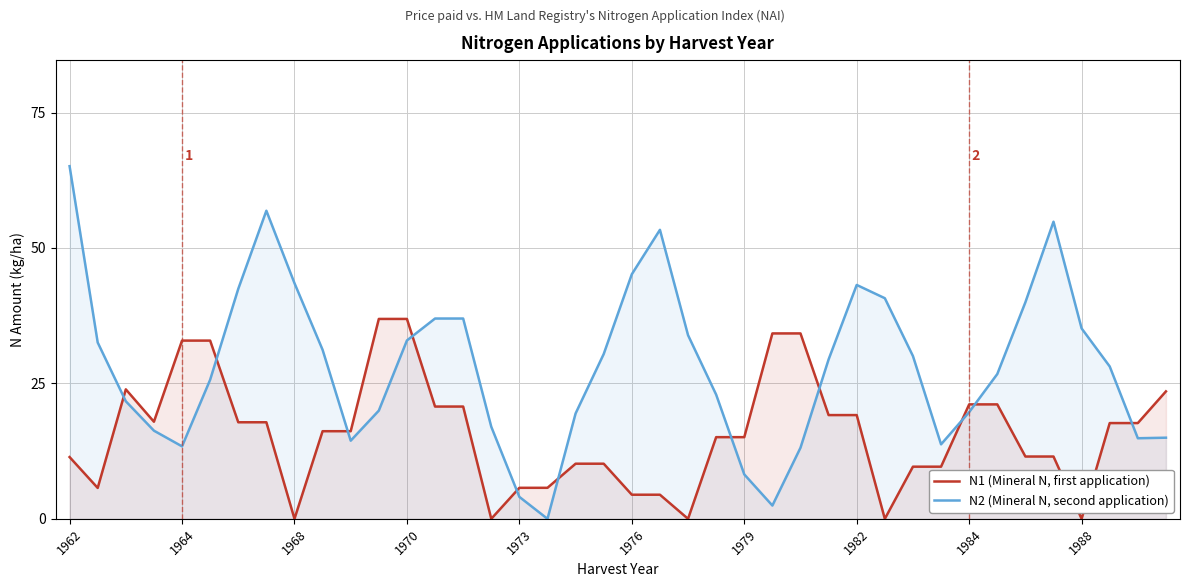

What is the total value across all series at 1968?

43.5